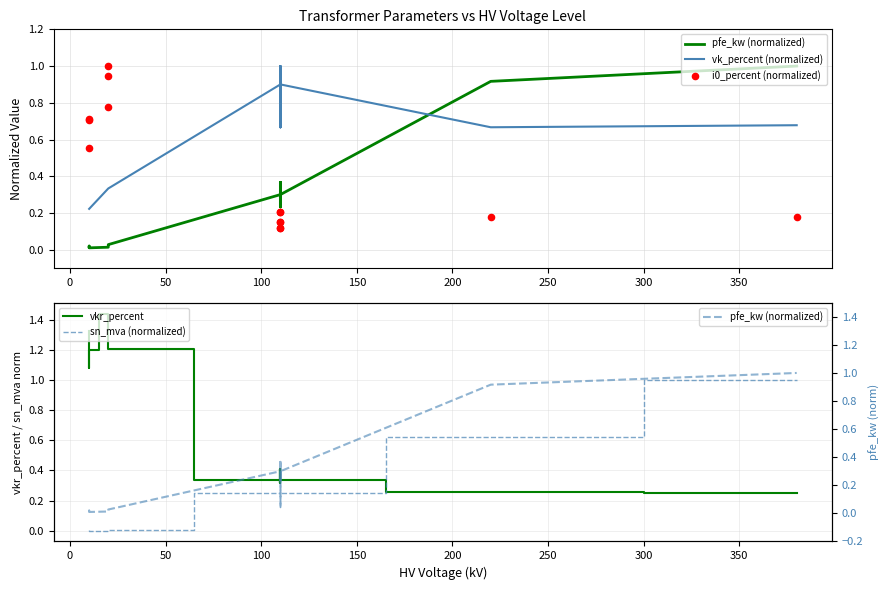

At how many categories does at least one series exceed 0?

14